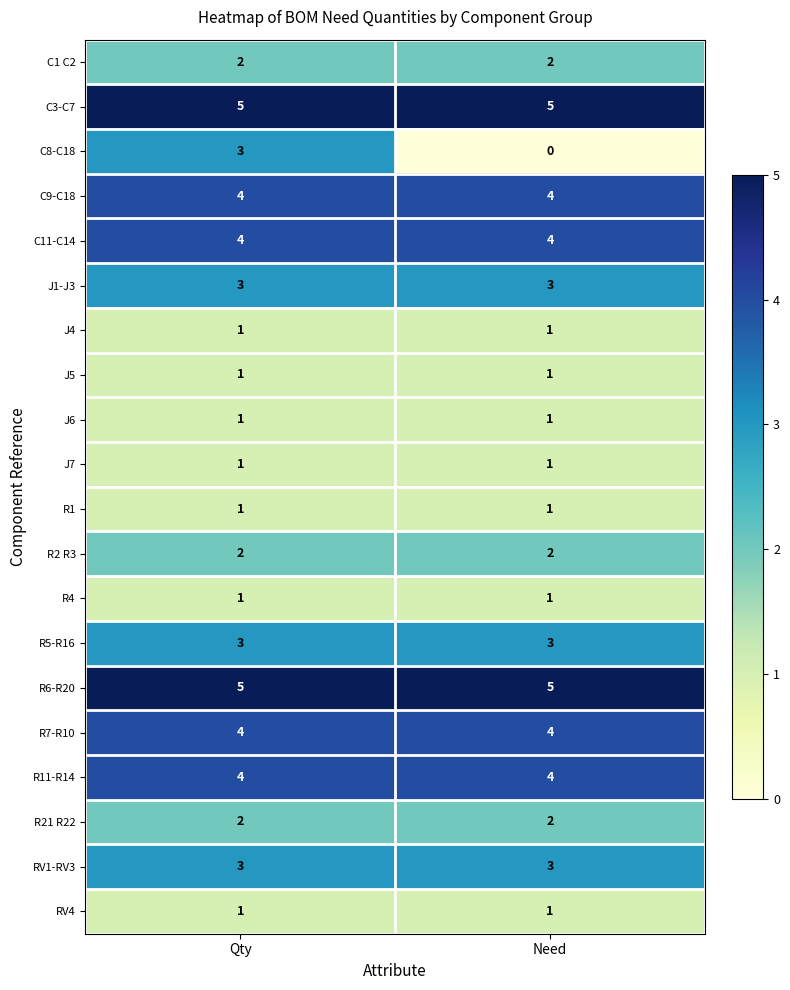

The value of J1-J3 at Qty is 2. True or false?

False